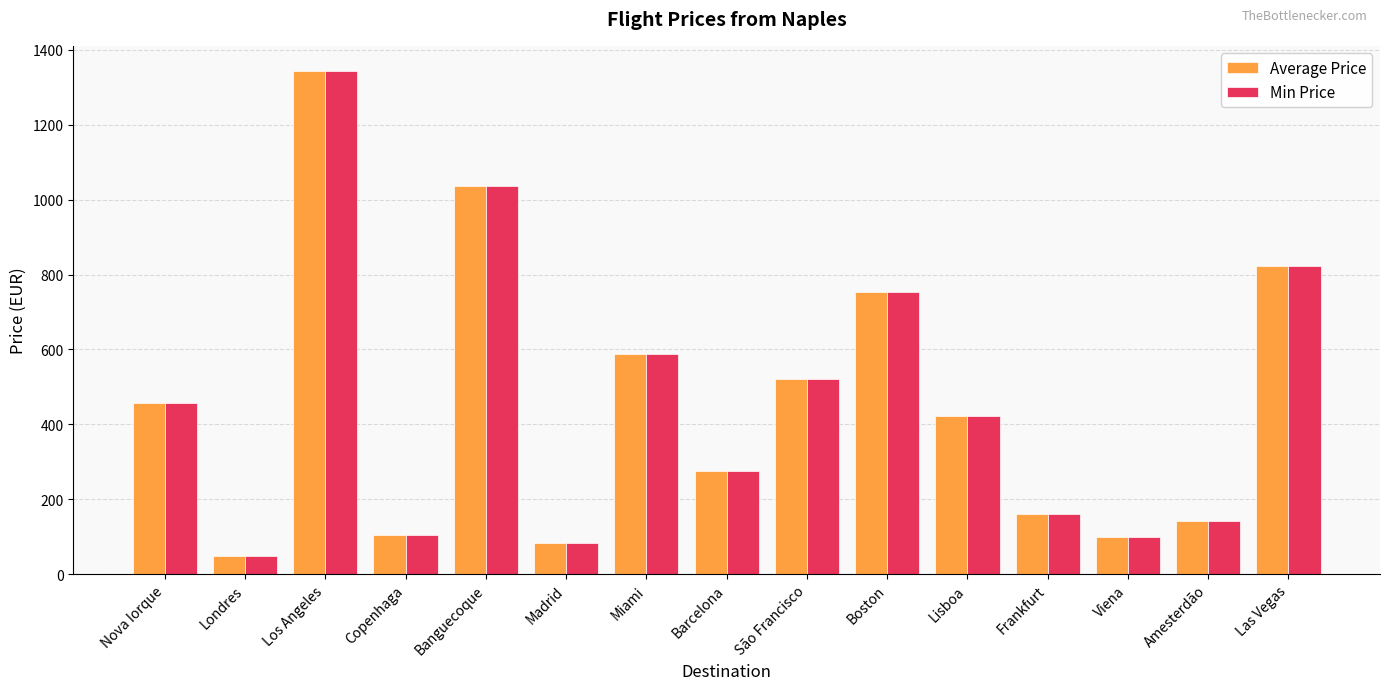

What is the sum of all Average Price values?

6858.3